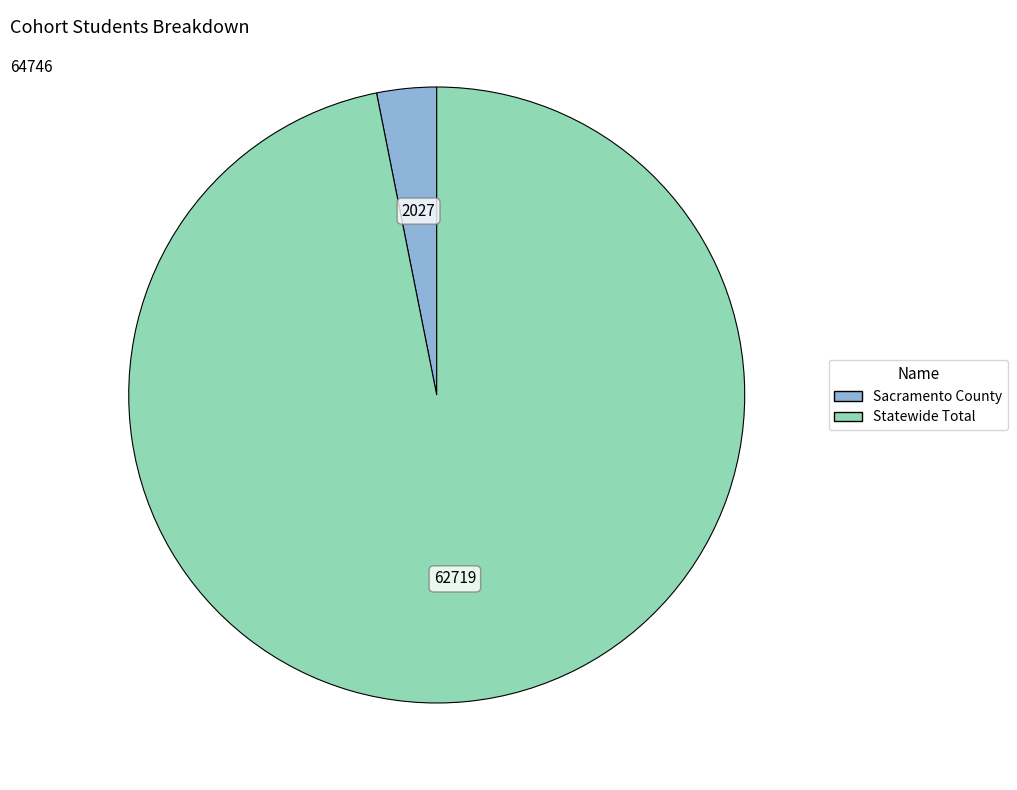

Between Sacramento County and Statewide Total, which is larger?

Statewide Total